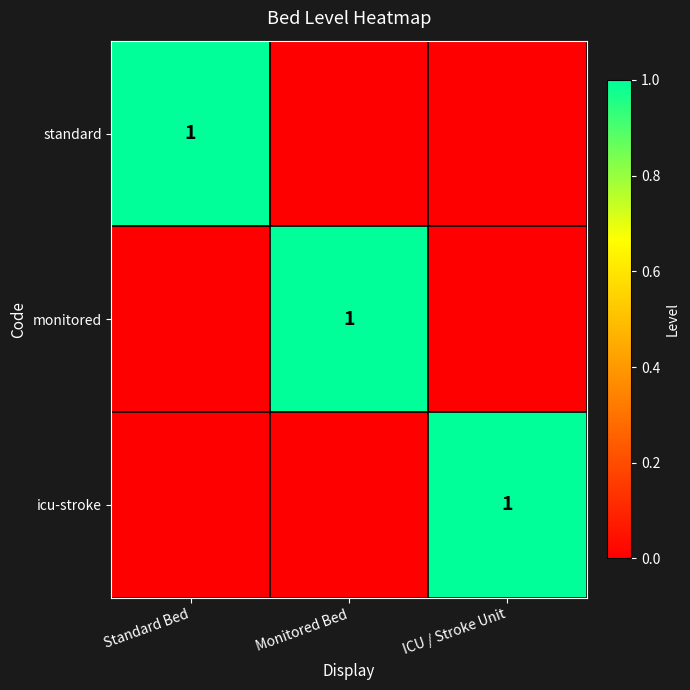

The value of standard at Standard Bed is 2. True or false?

False